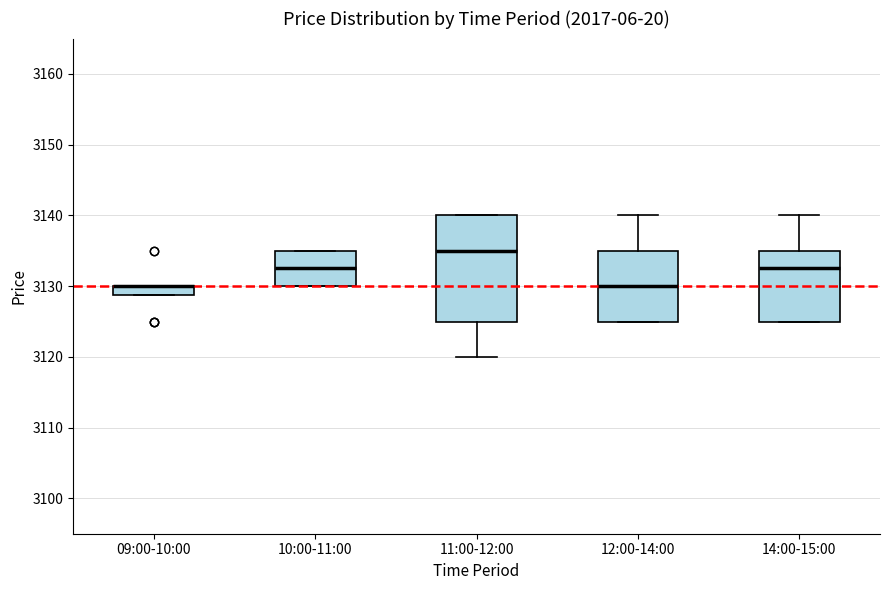

Comparing the boxes themselves (not the whiskers), which one is the tallest?

11:00-12:00